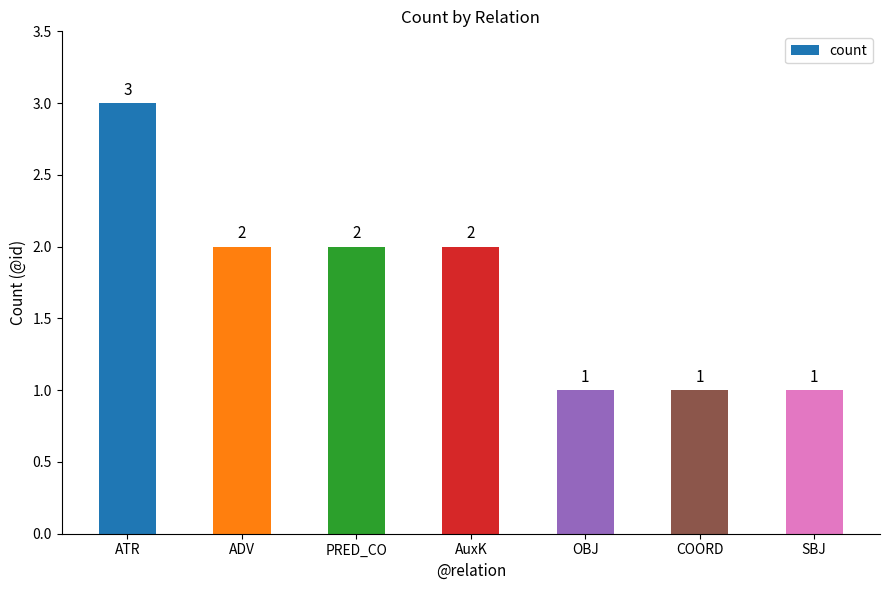

What is the ratio of the value at ADV to the value at AuxK?

1.0